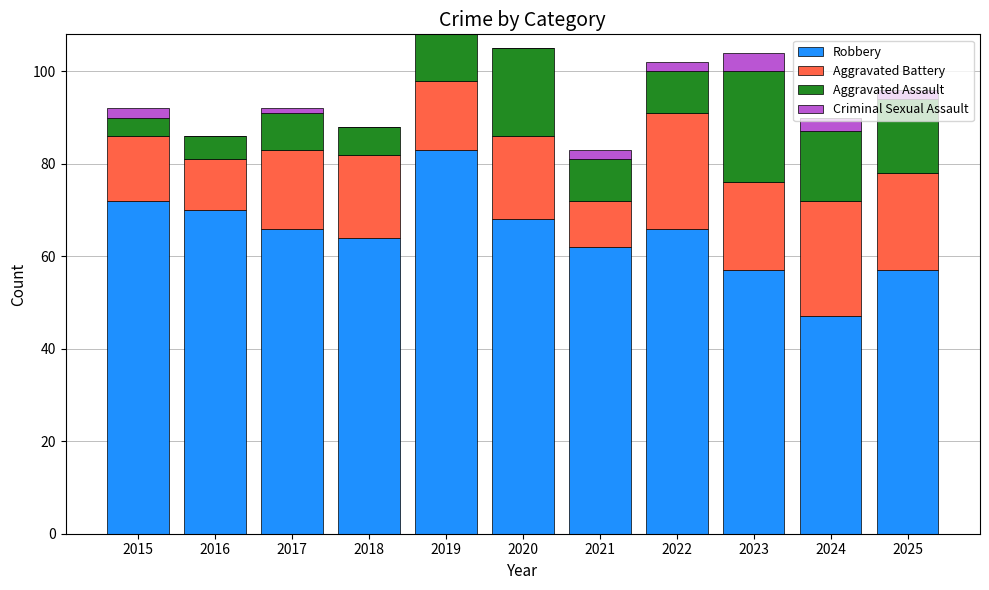

Are the bars grouped side by side (vs. stacked)?

No